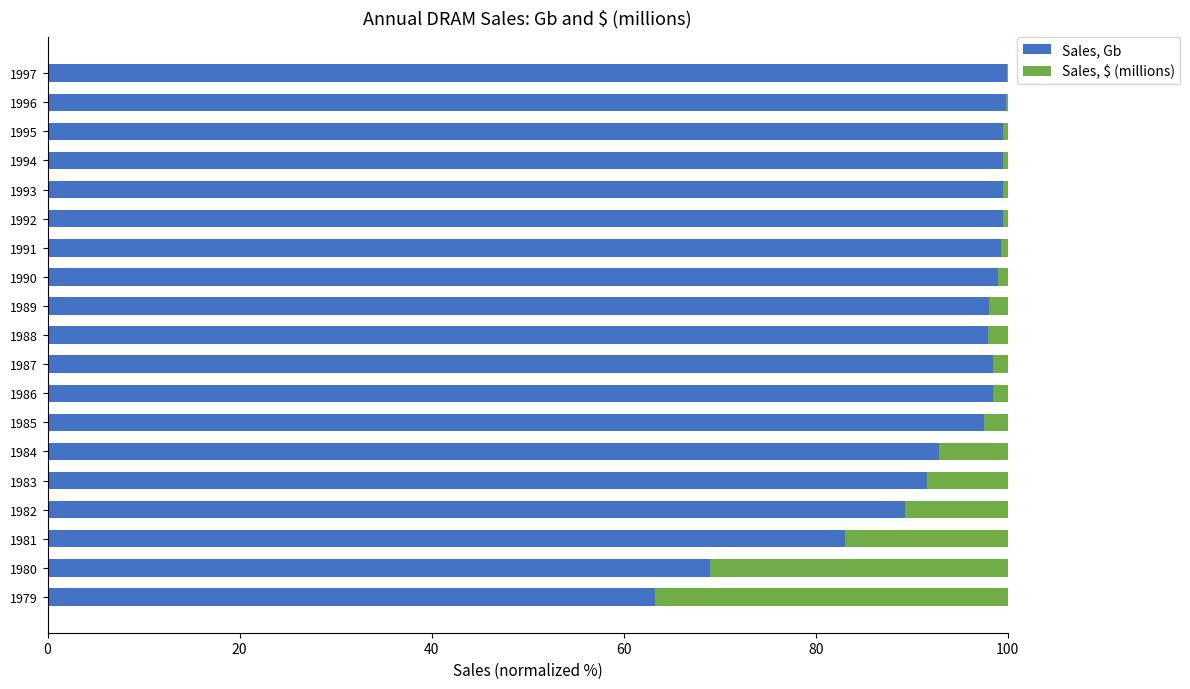

What are all the series names shown in the legend?

Sales, Gb, Sales, $ (millions)